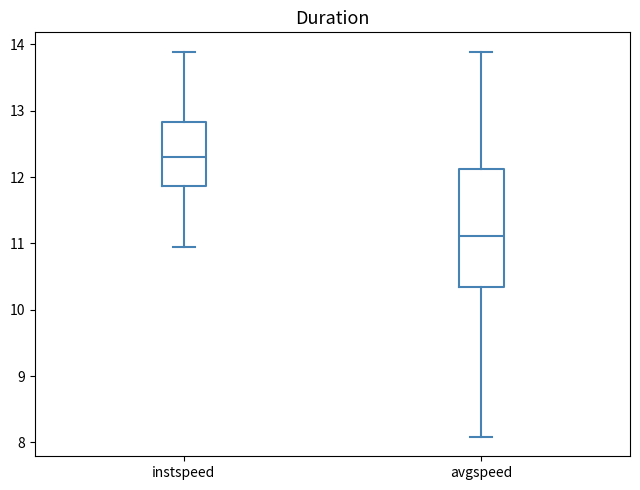

Reading left to right, read every box against the y-axis: the position of its median line, the range the box covers, and the ends of its whiskers. The values are not printed on the chart, so give them approximately, as read against the axis.

instspeed: median 12.3, box 11.9 to 12.8, whiskers 11.0 to 13.9
avgspeed: median 11.1, box 10.3 to 12.1, whiskers 8.1 to 13.9